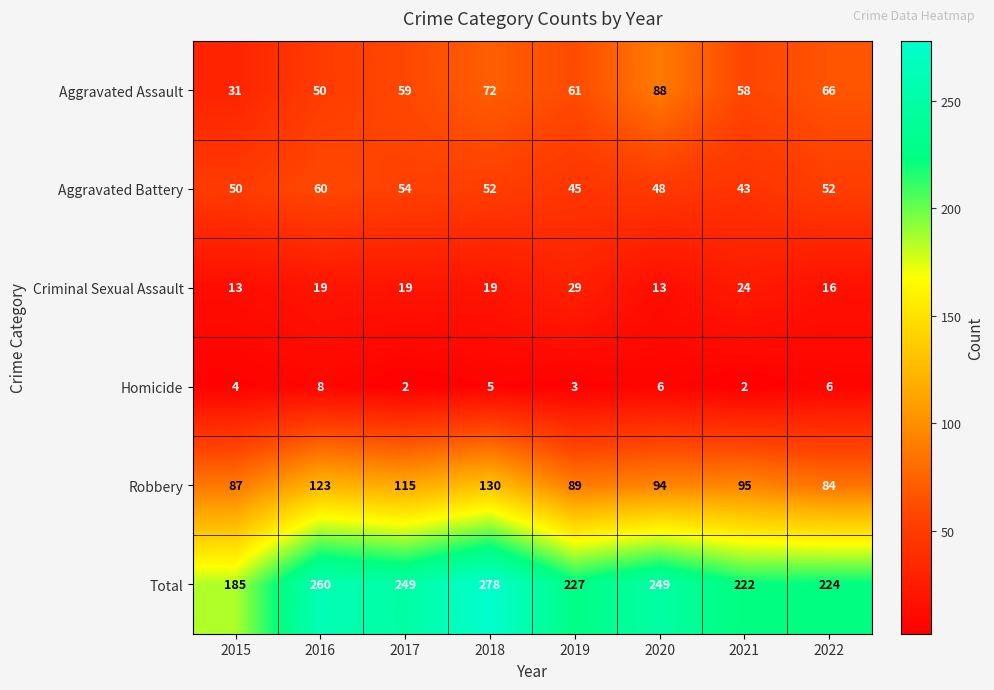

The Aggravated Battery series shows 52 at 2022. True or false?

True